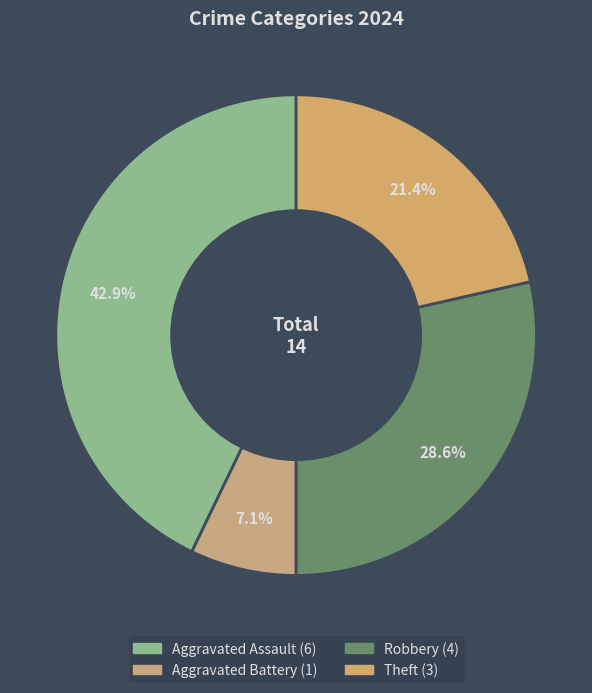

How many slices are in this pie chart?

4